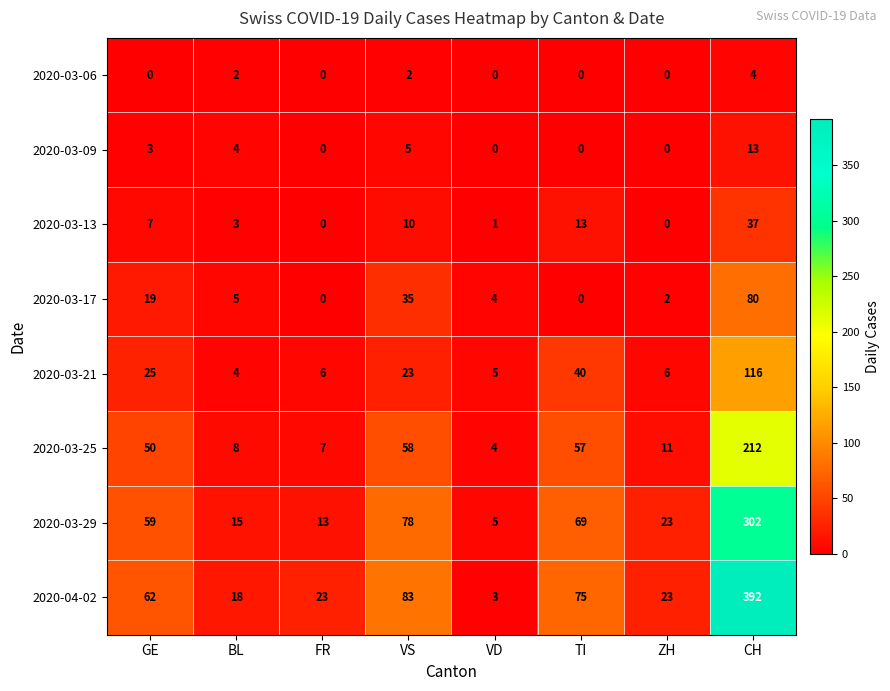

At which label does 2020-03-09 reach its peak?

CH